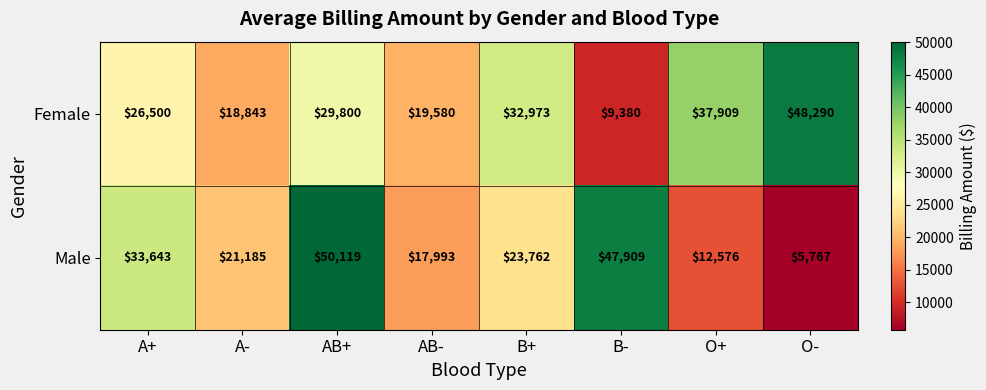

At which label does Male first exceed 23762?

A+